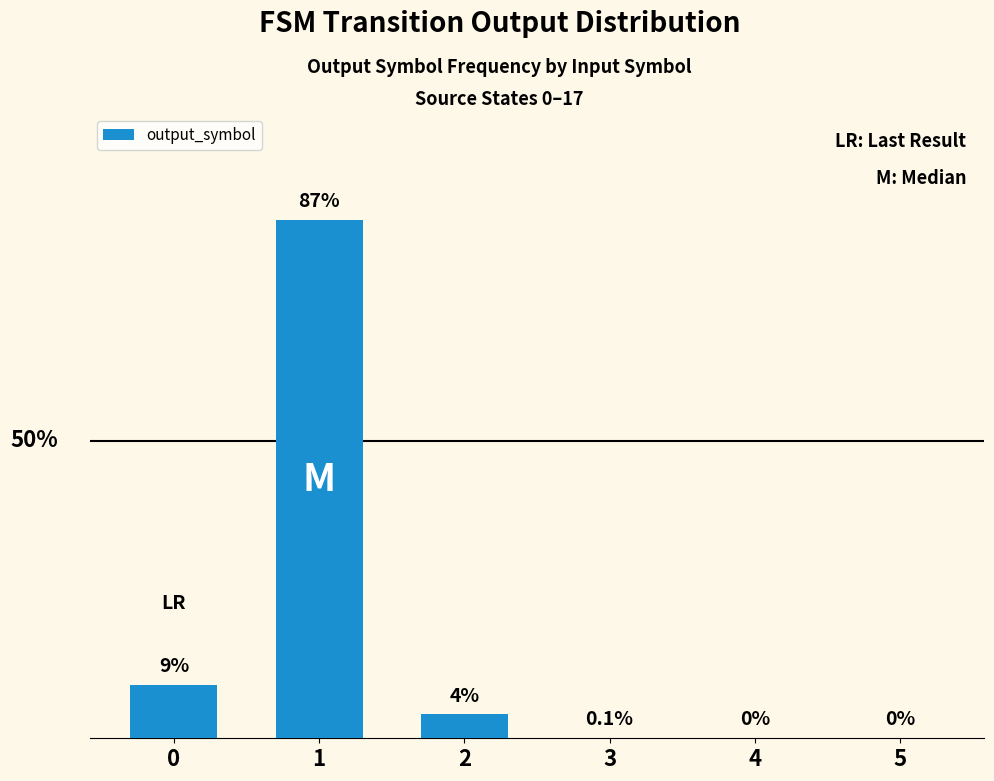

Are the bars horizontal?

No